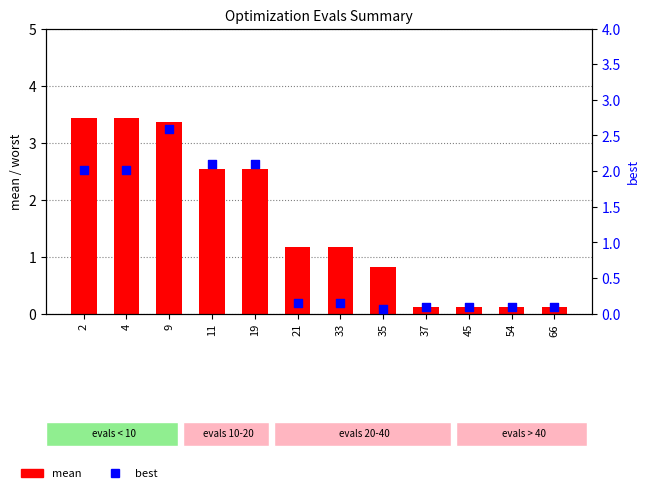

What are all the series names shown in the legend?

mean, best